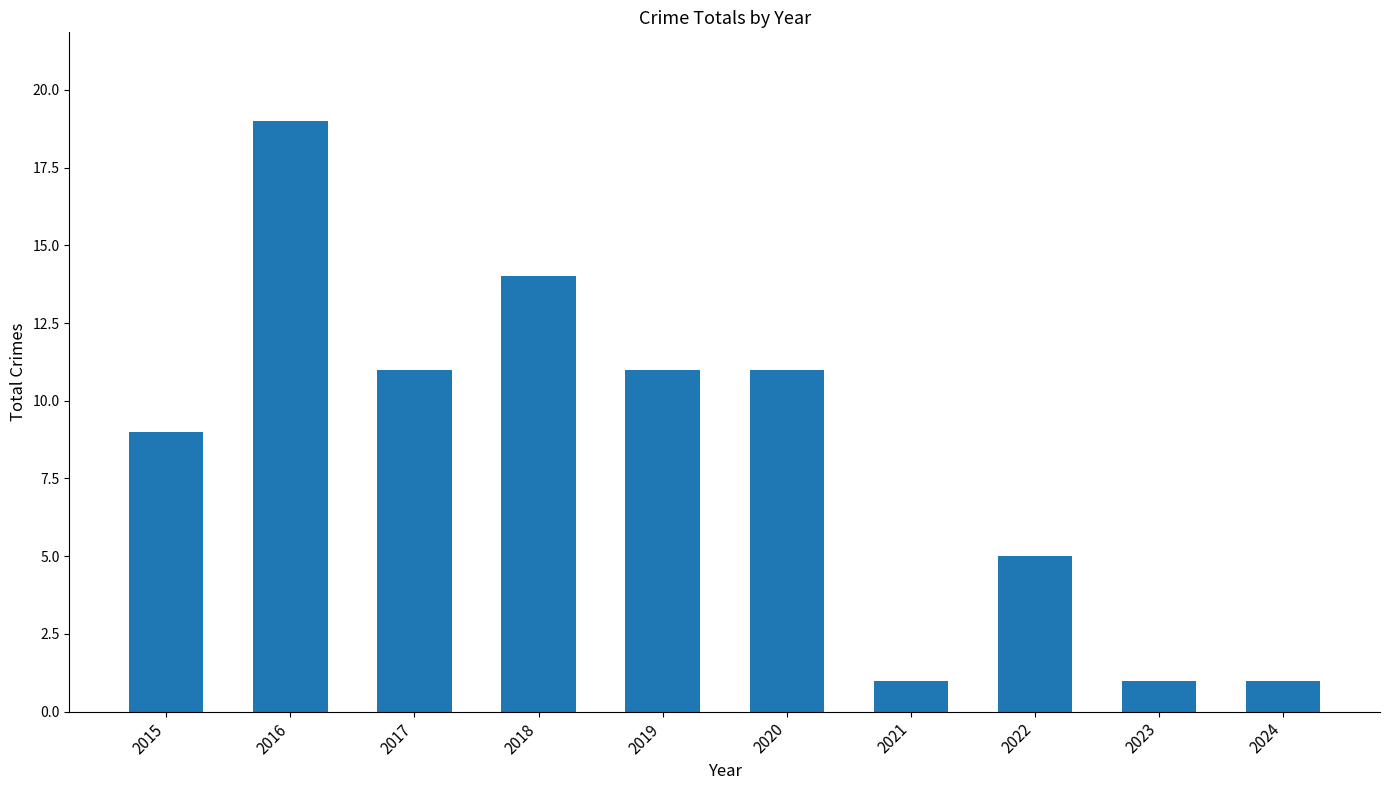

Reading left to right, list all the values displayed in this chart.

9	19	11	14	11	11	1	5	1	1